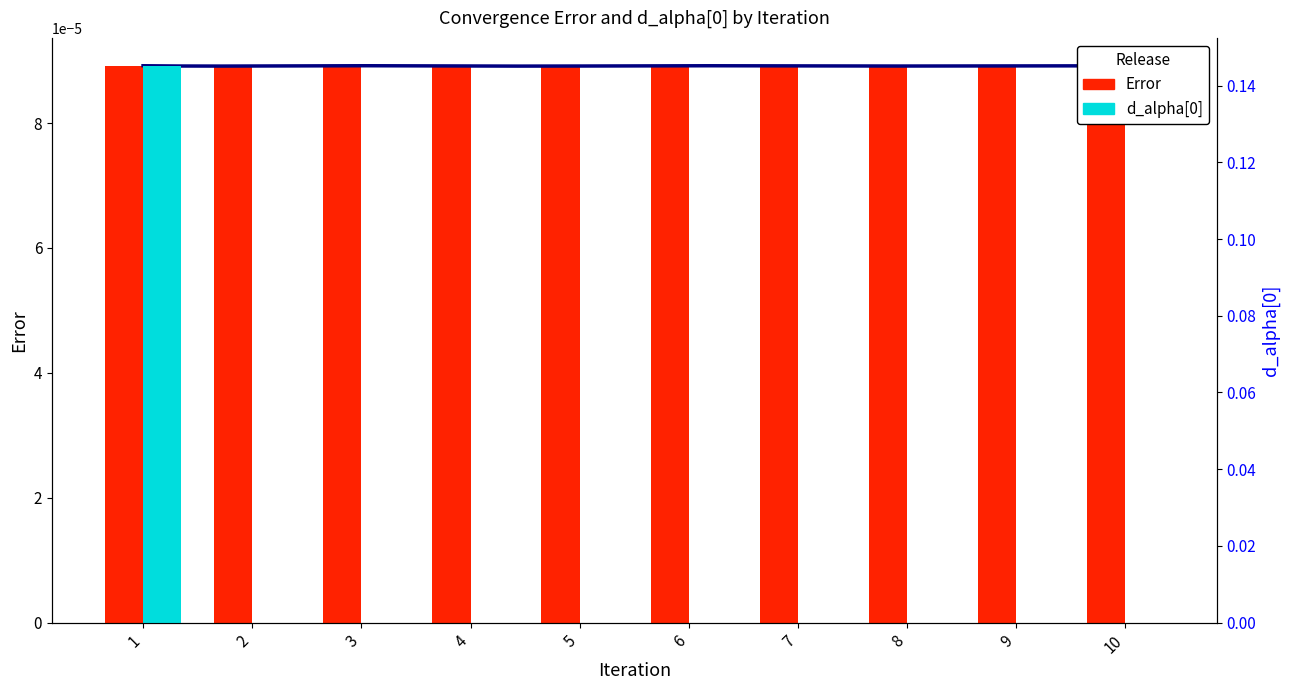

At which label is d_alpha[0] closest to 0?

2